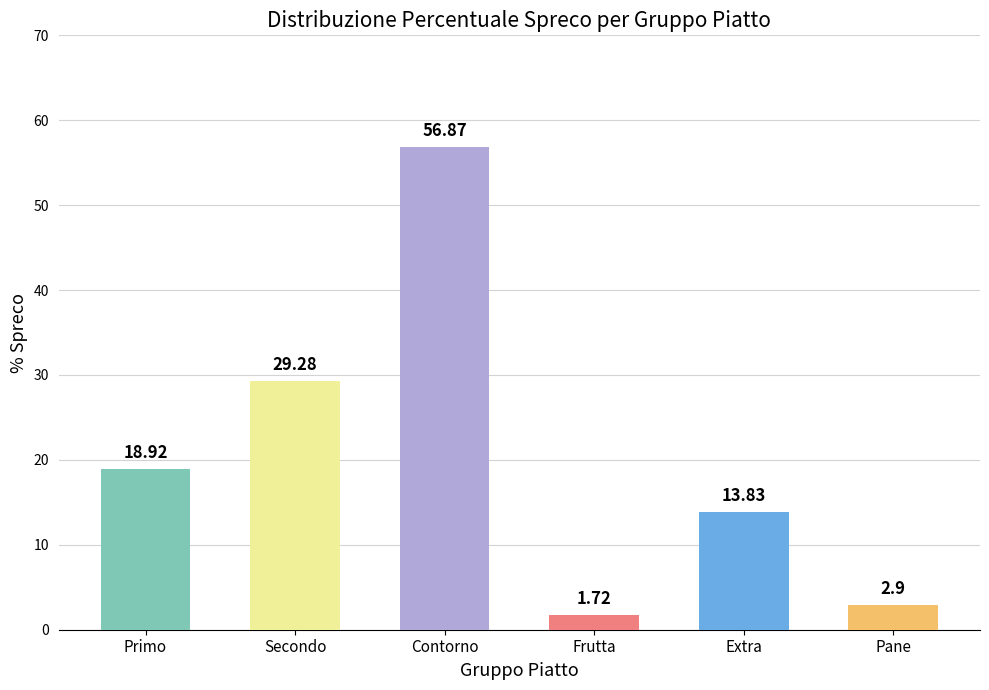

What position from the right is Secondo?

5